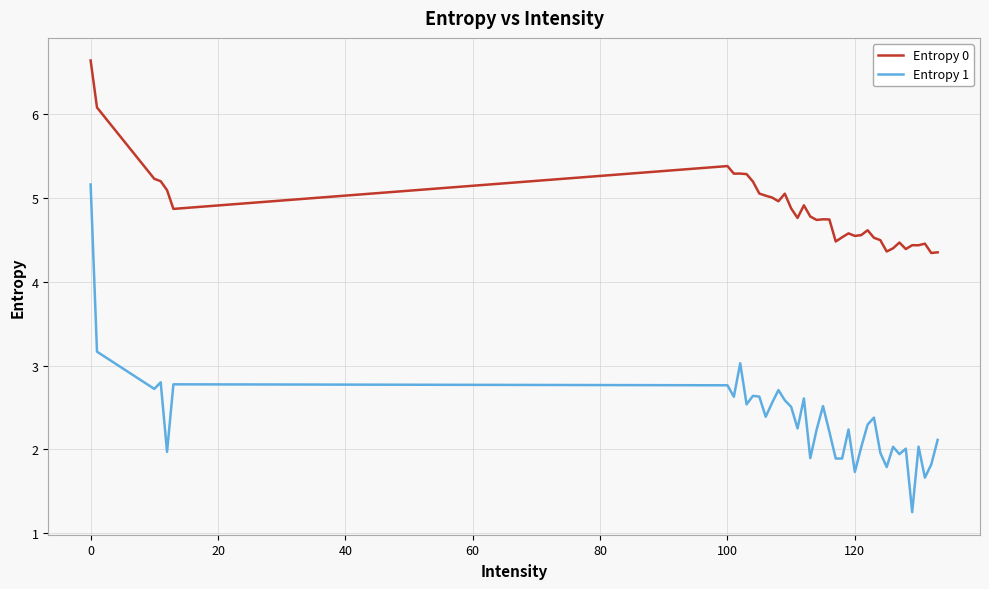

Which series has the largest total across all categories?

Entropy 0